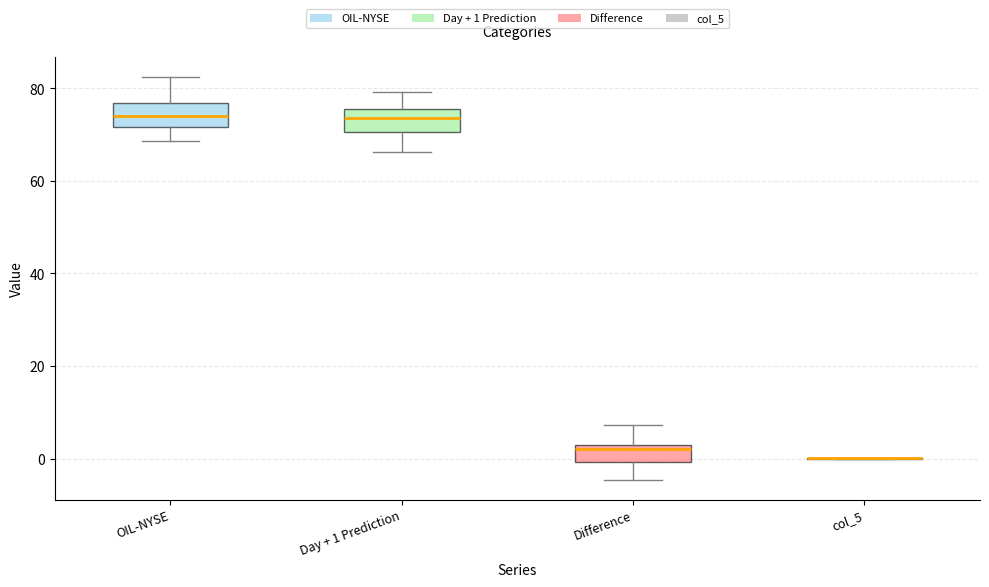

Where is the lower edge of the box for Difference on the y-axis? The values are not printed on the chart, so give them approximately, as read against the axis.

0